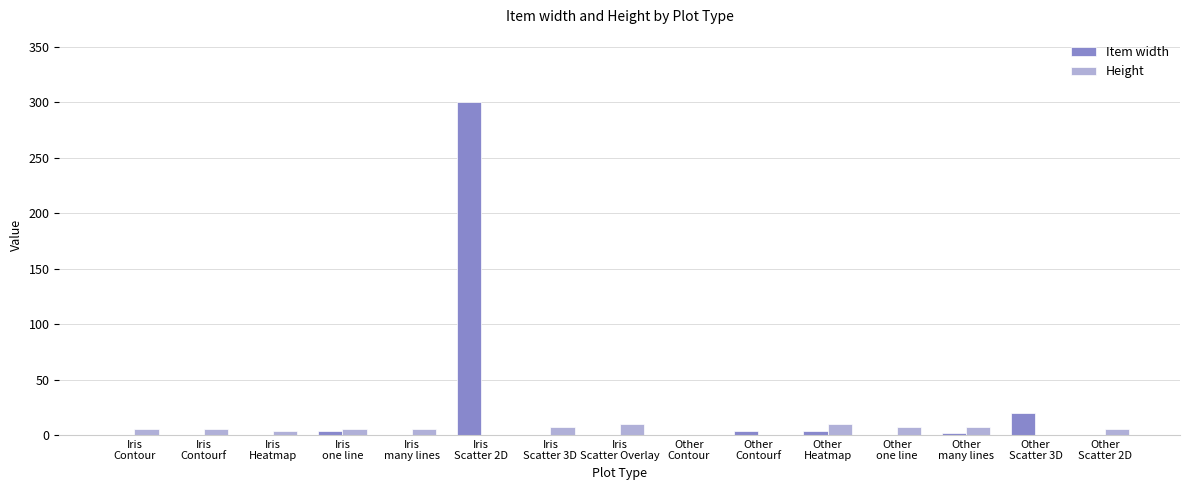

Does the chart contain stacked bars?

No